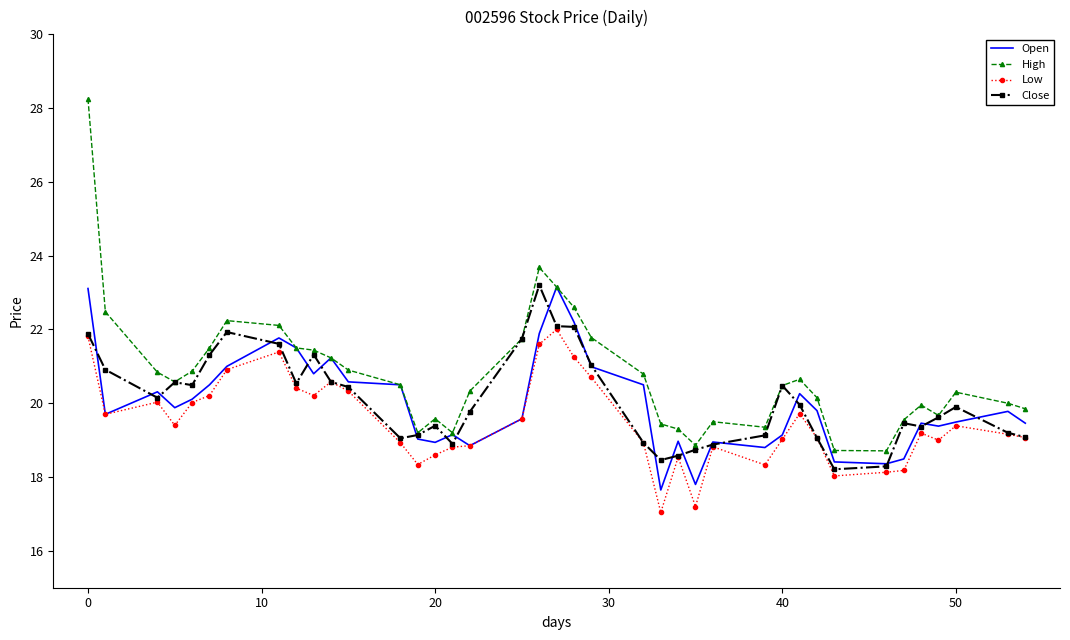

Which series has the largest range (max minus min)?

High